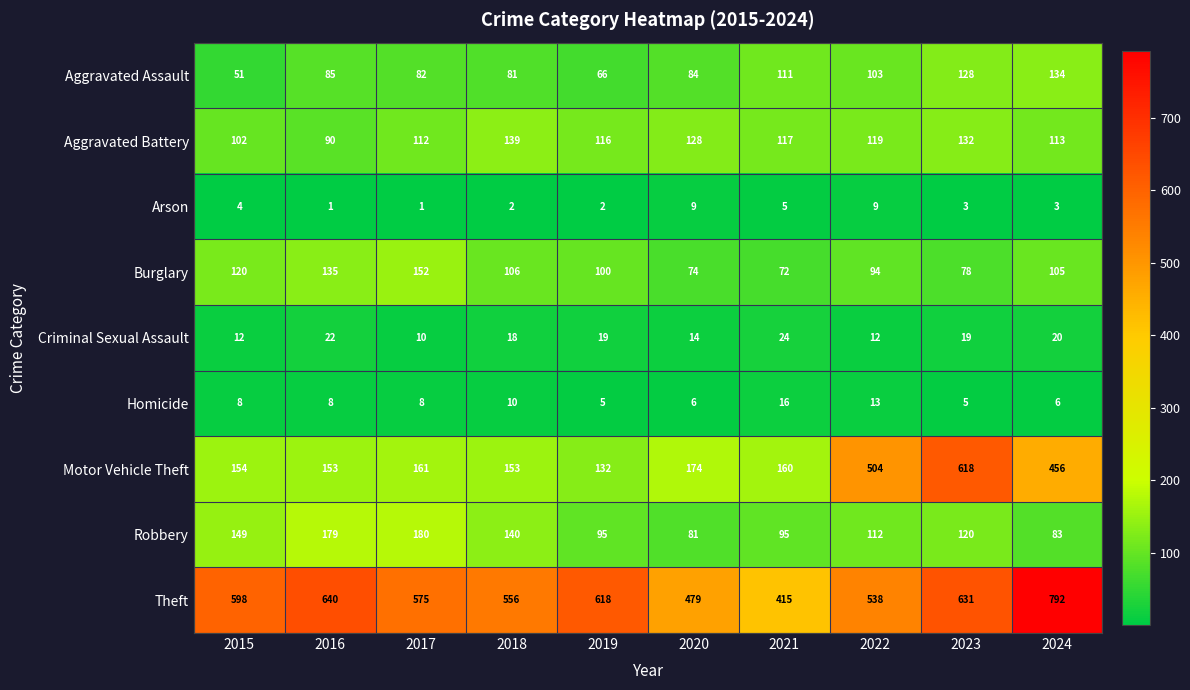

What value does the Criminal Sexual Assault series have at 2023?

19